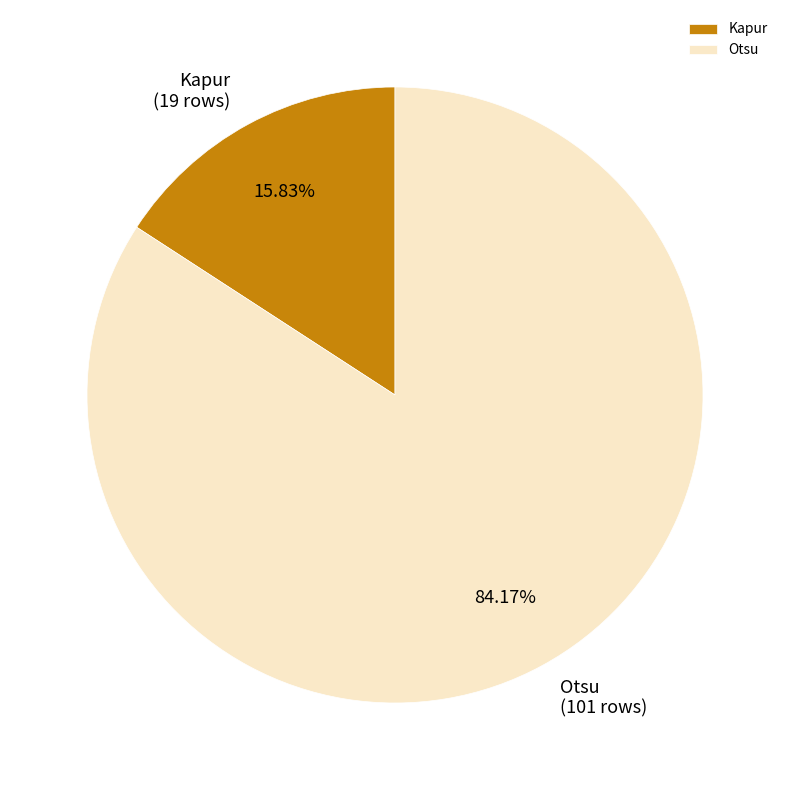

Is the sum of Kapur and Otsu greater than half?

Yes